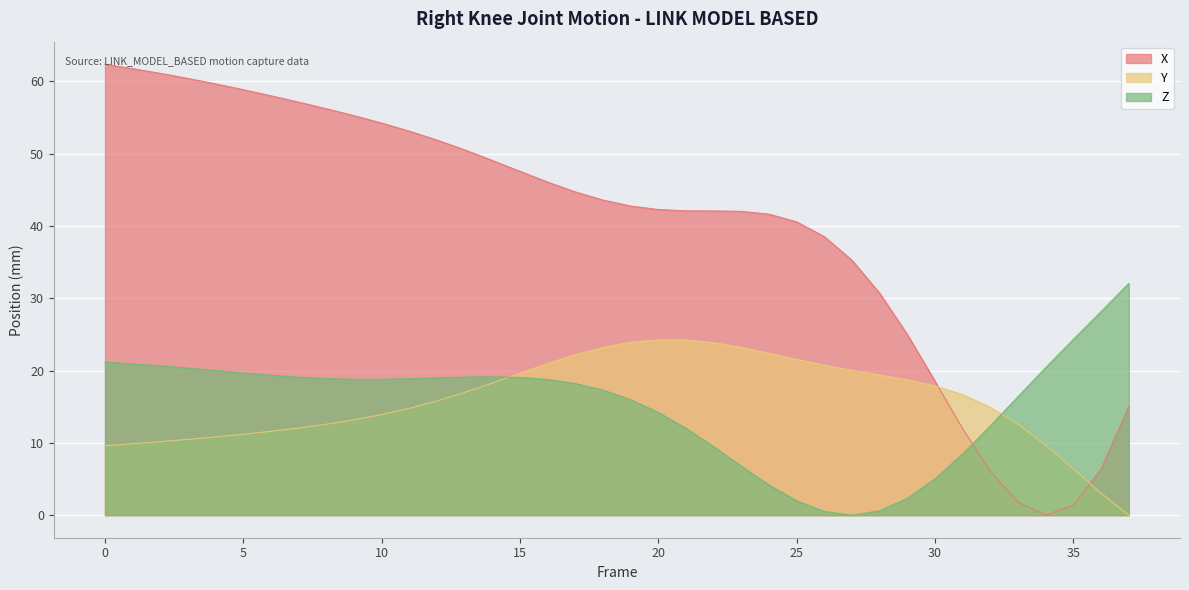

The Z series shows 19.1 at 15. True or false?

True